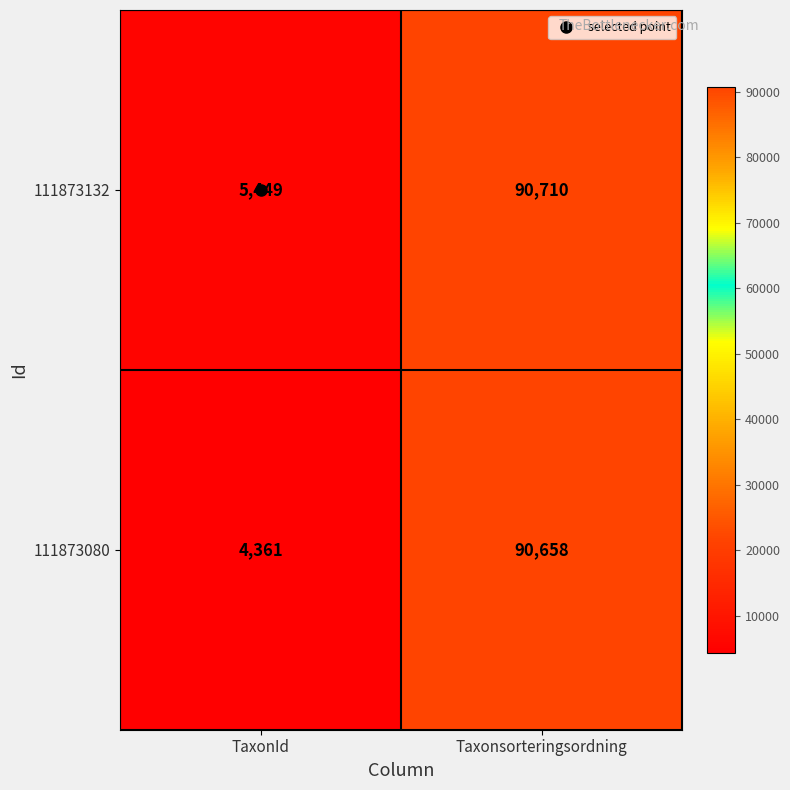

What is the difference between the highest and lowest values at TaxonId?

1088